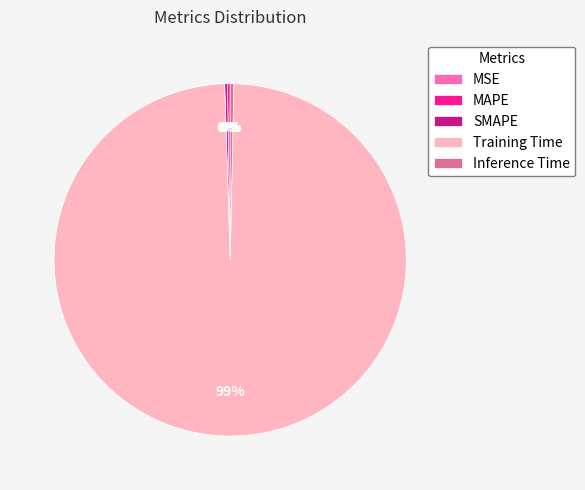

True or false: Training Time accounts for 89% of the total.

False